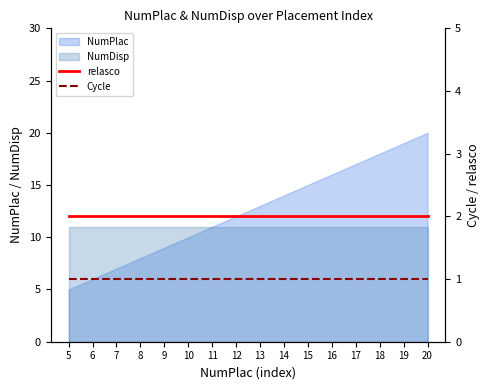

Is it true that NumPlac equals 24 at 16?

False